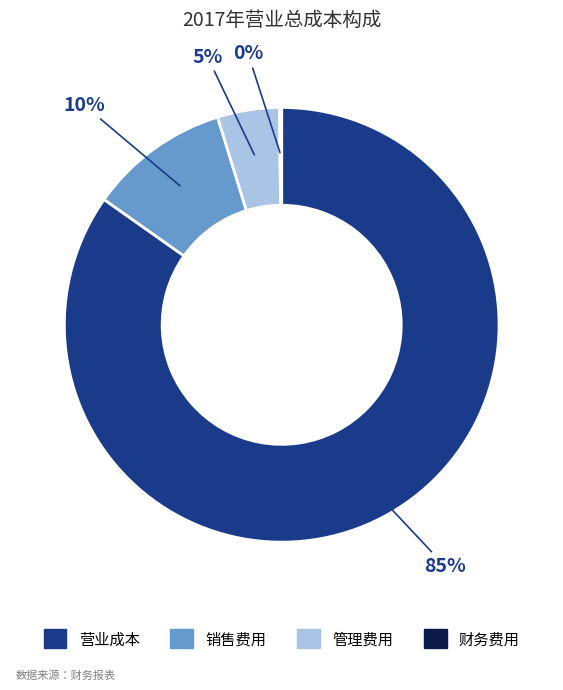

Is there a majority slice in this chart?

Yes